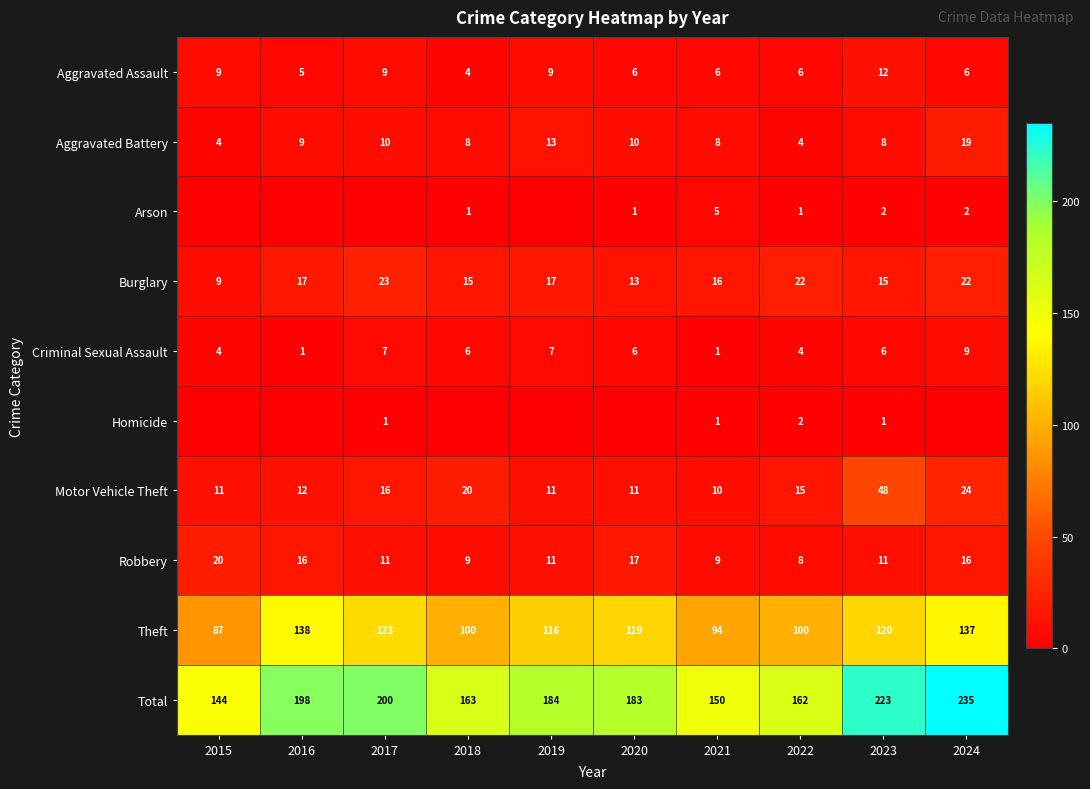

Which category has the highest value in the Robbery series?

2015